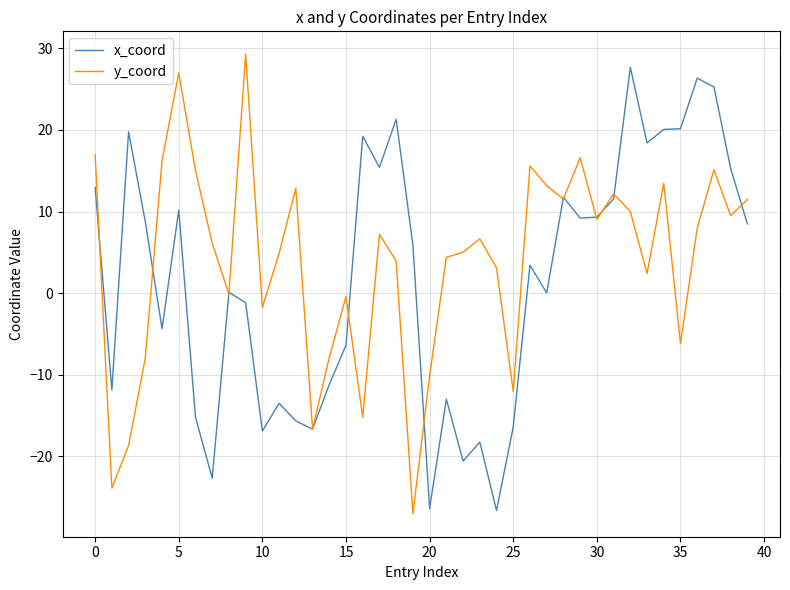

What is the minimum value shown in the chart?

-27.0